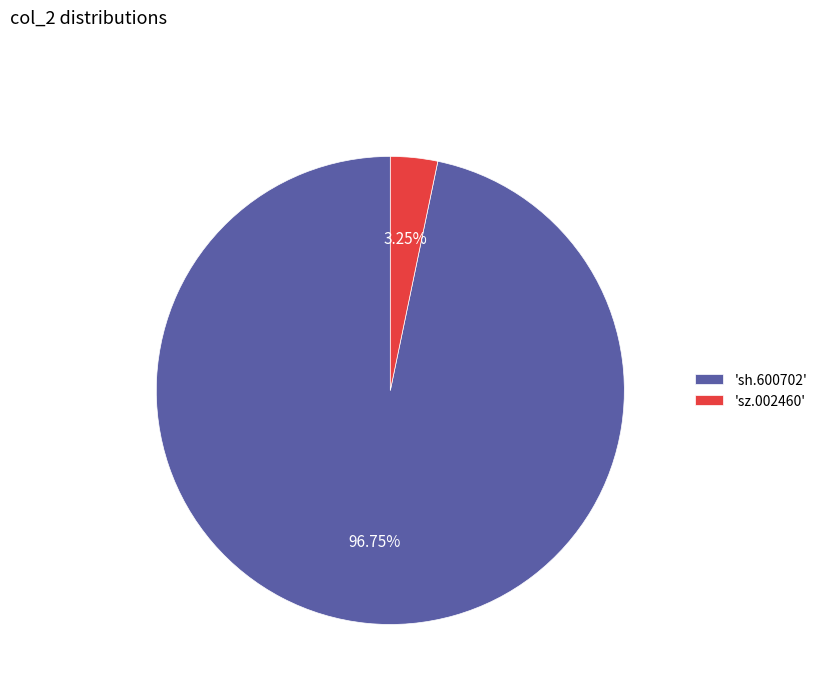

Do 'sz.002460' and 'sh.600702' together represent more than half of the pie?

Yes